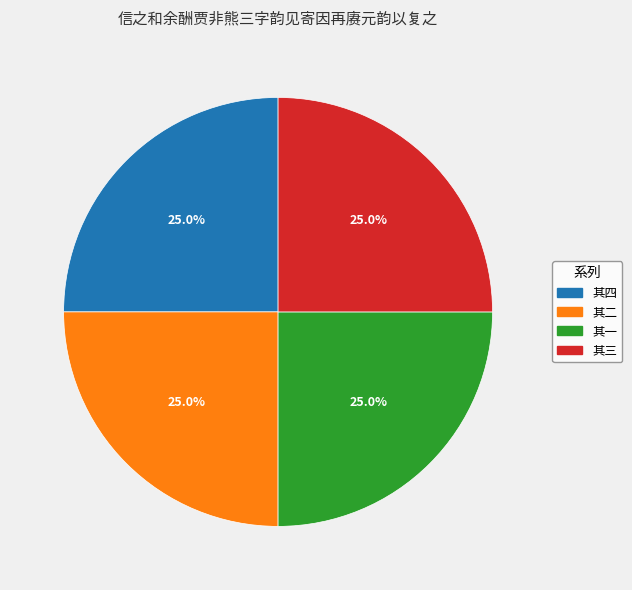

Does any single category account for the majority?

No